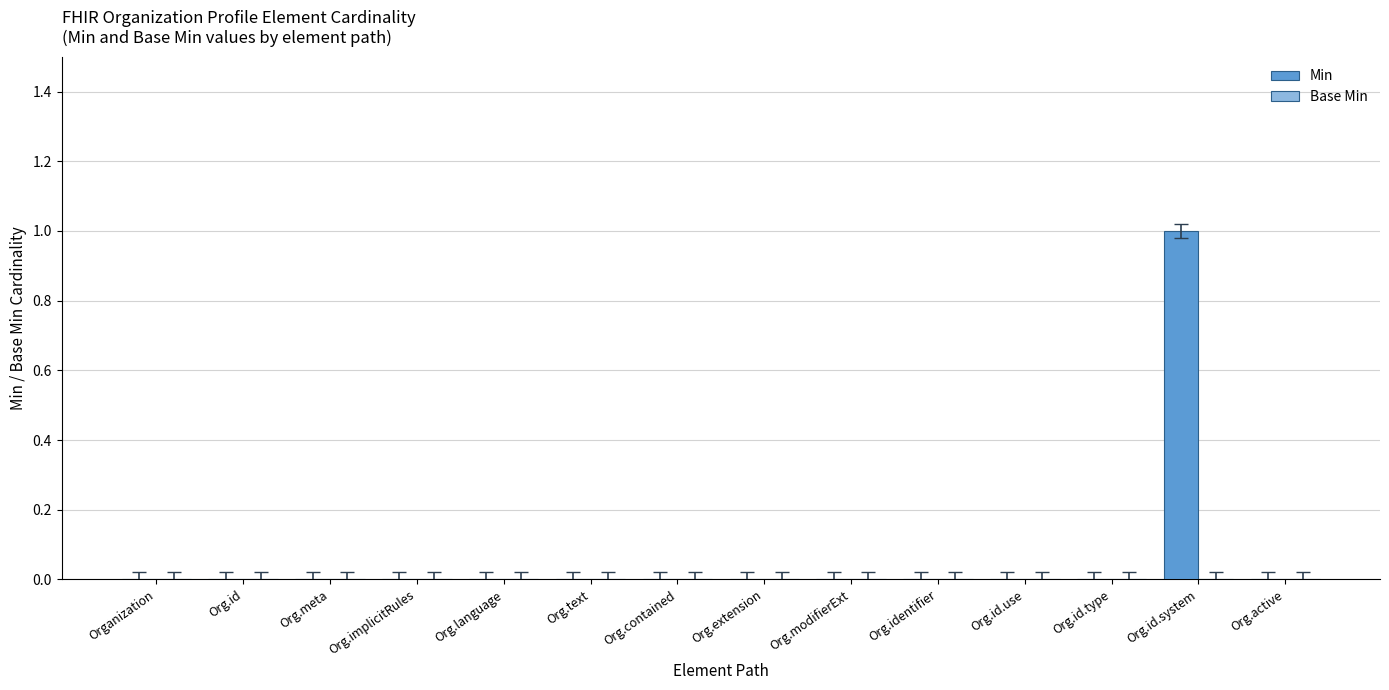

Reading right to left, extract all data points from this chart.

Org.active=0	Org.id.system=1	Org.id.type=0	Org.id.use=0	Org.identifier=0	Org.modifierExt=0	Org.extension=0	Org.contained=0	Org.text=0	Org.language=0	Org.implicitRules=0	Org.meta=0	Org.id=0	Organization=0